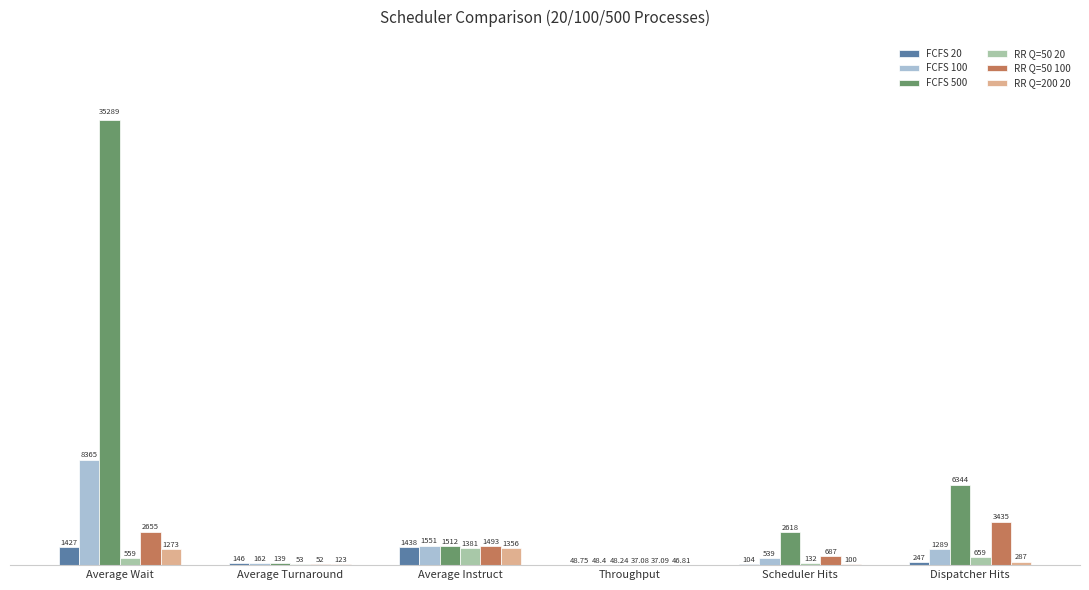

What is the sum of the RR Q=50 100 values at Throughput and Average Turnaround?

89.1